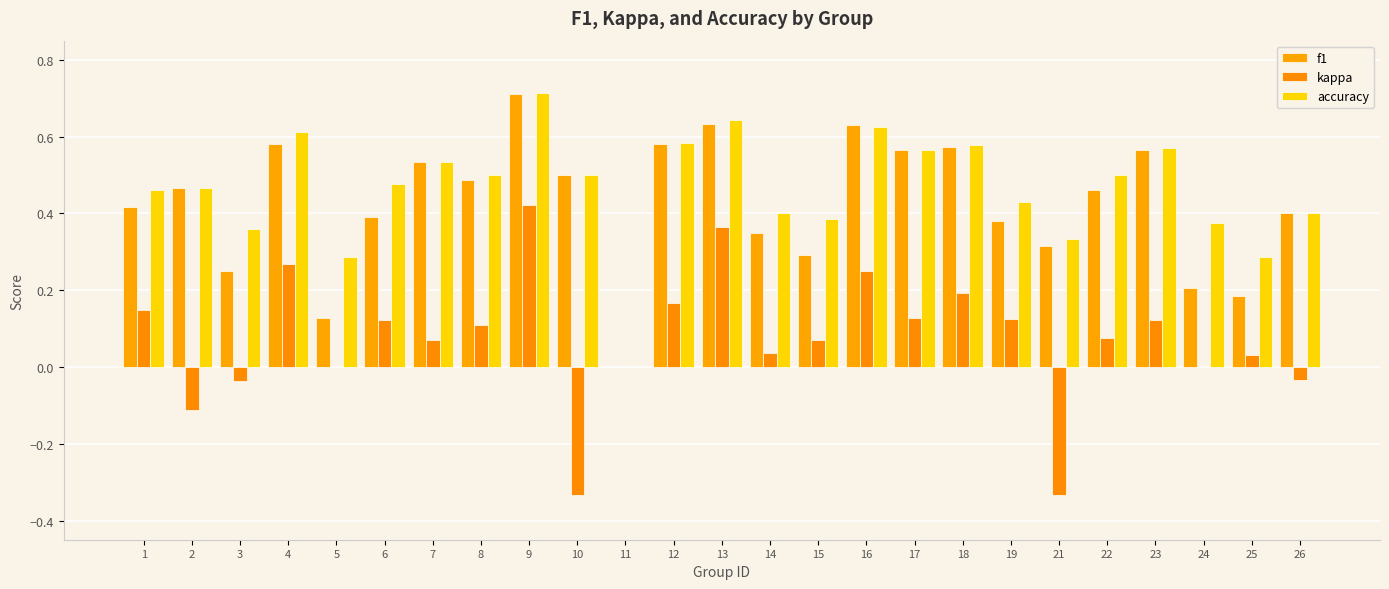

What is the difference between the kappa values at 14 and 1?

0.1